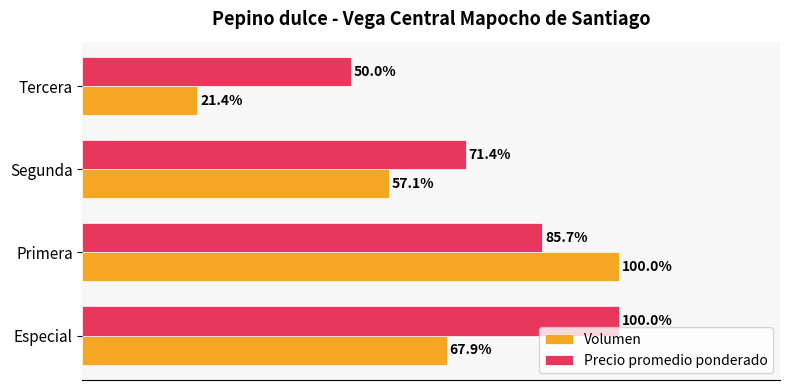

Which series has the widest spread of values?

Volumen